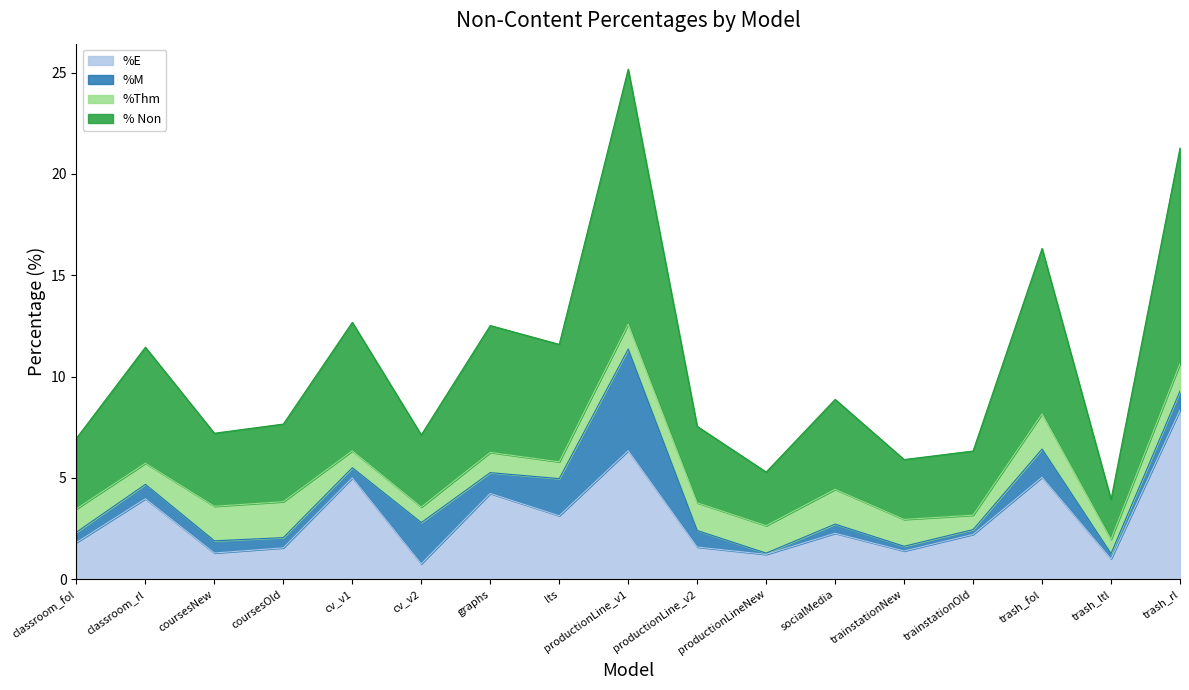

True or false: % Non has a value of 3.5 at classroom_fol.

True